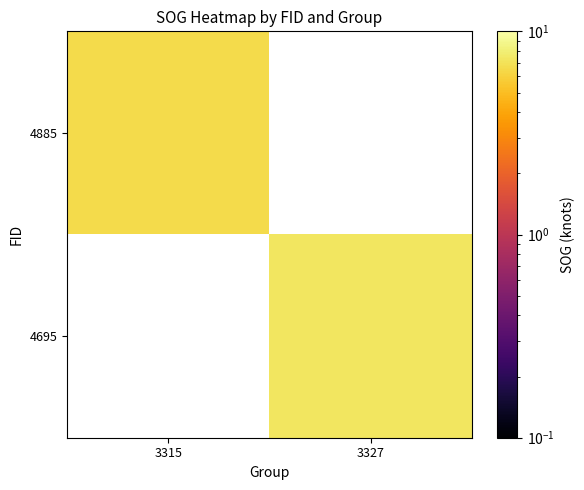

At which category does the chart reach its peak across all series?

3327